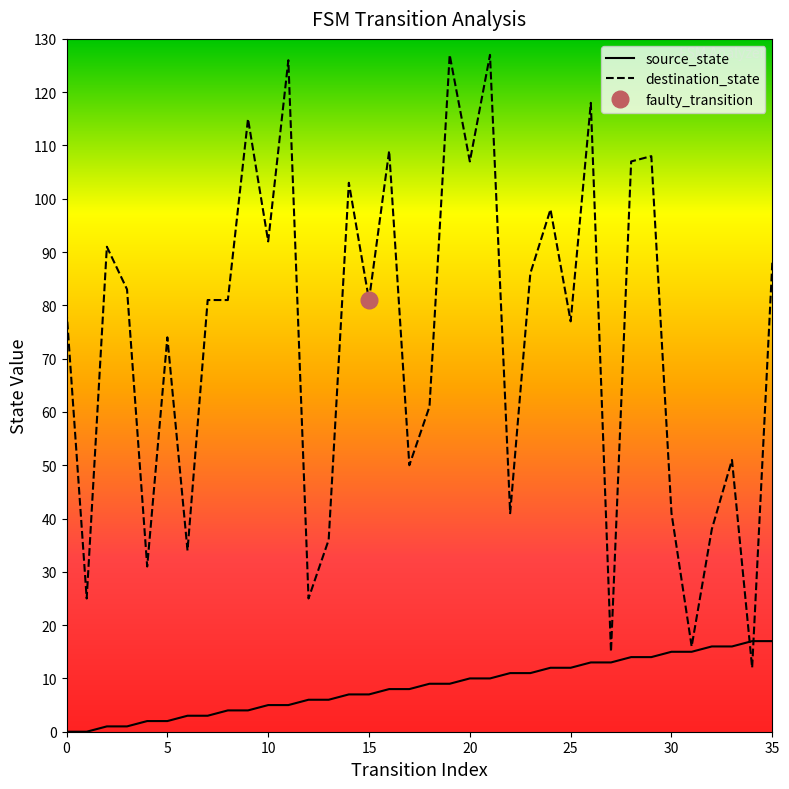

Does the chart display data point markers on the line(s)?

No